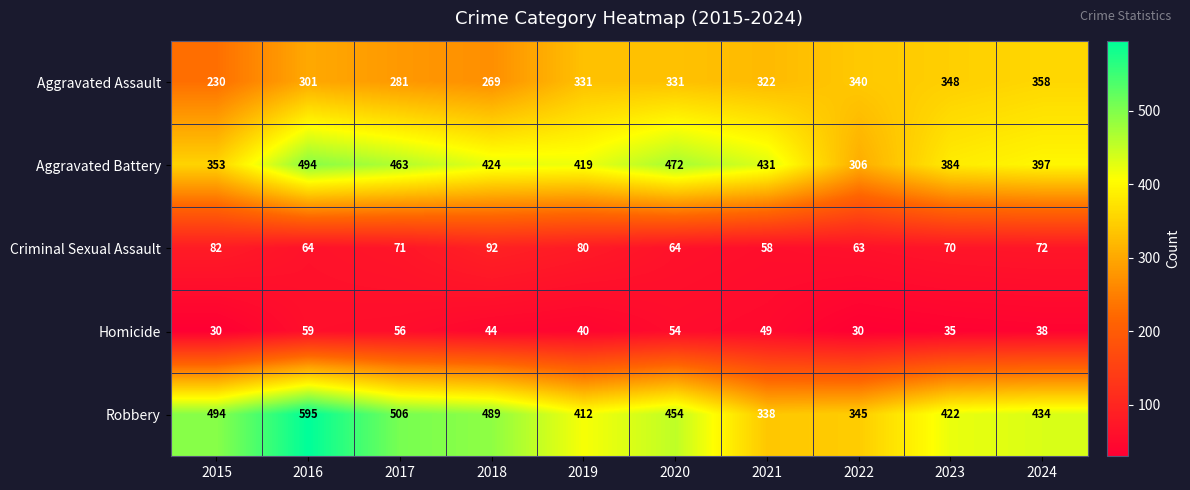

What is the maximum value shown in the chart?

595